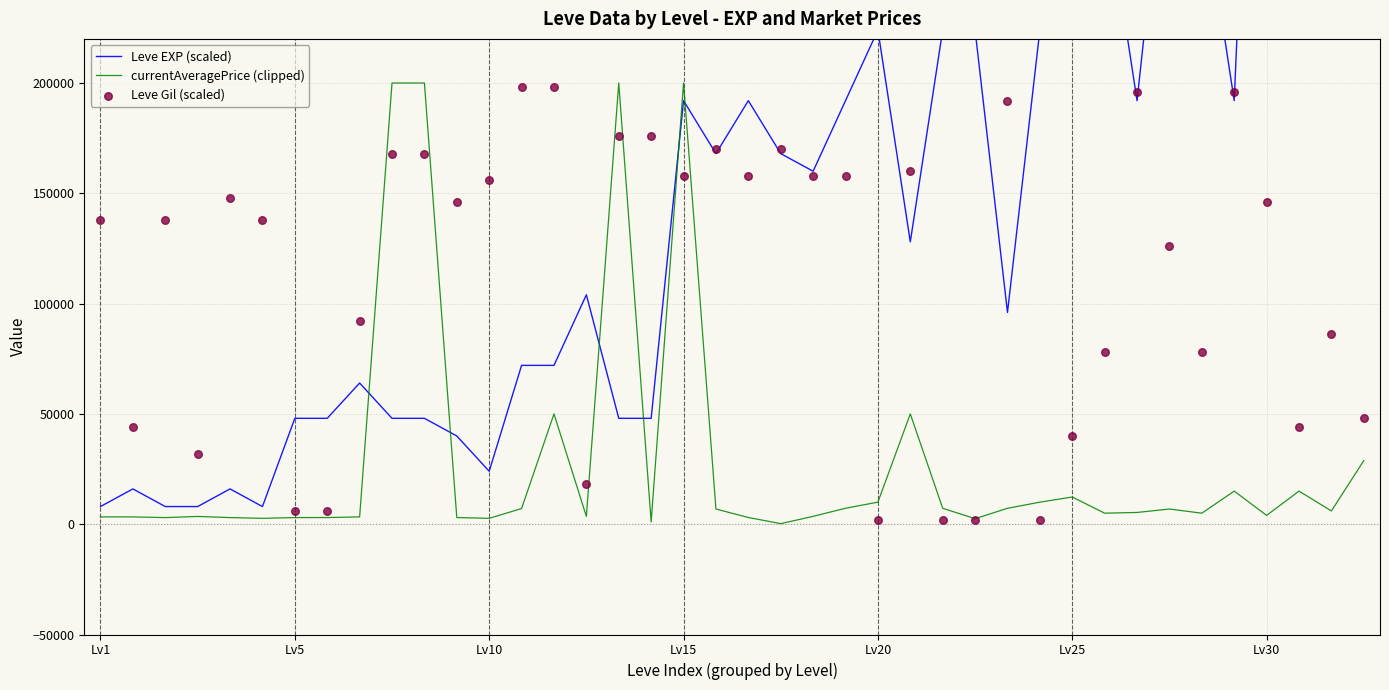

Which series reaches the maximum Y coordinate?

Leve EXP (scaled)